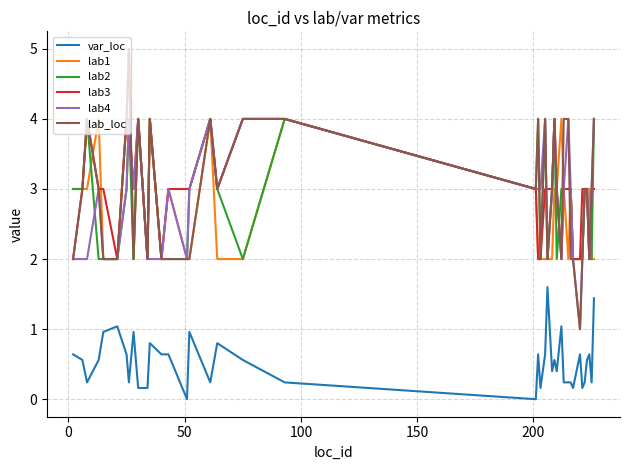

How many lines are shown in the chart?

6